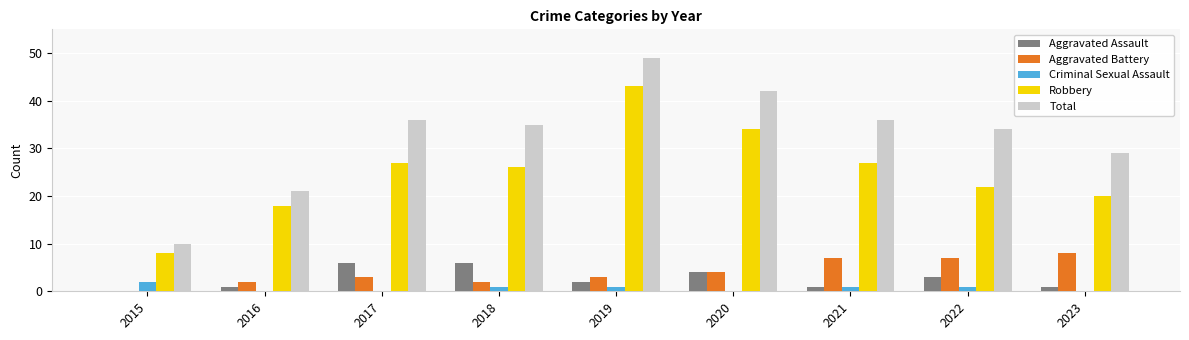

What is the sum of all Criminal Sexual Assault values?

6